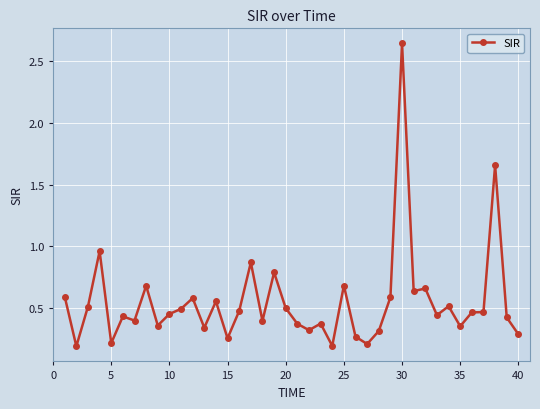

What is the difference between the second highest and minimum values?

1.5